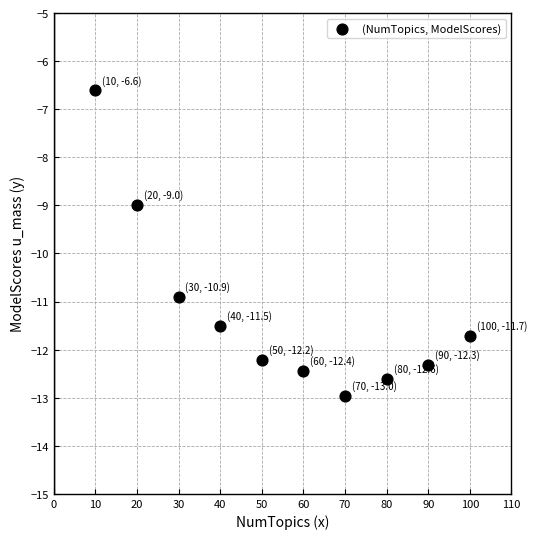

What is the range of X values (max minus min)?

90.0